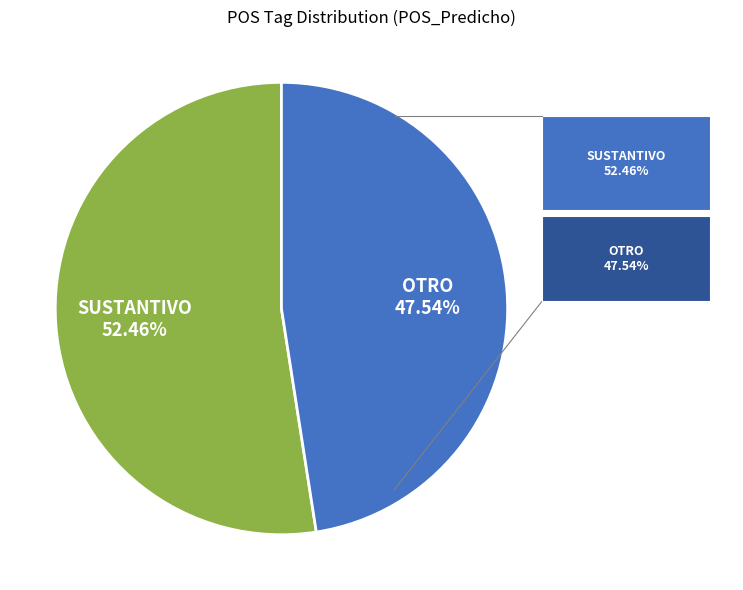

Is there any slice that represents more than half of the pie?

Yes